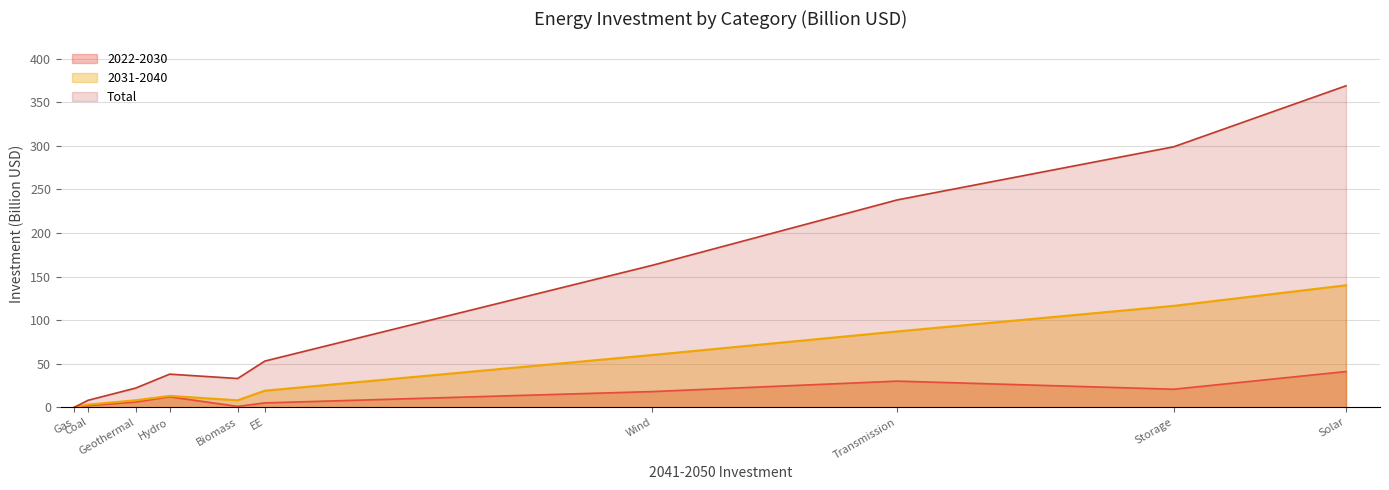

Does the chart display data point markers on the line(s)?

No